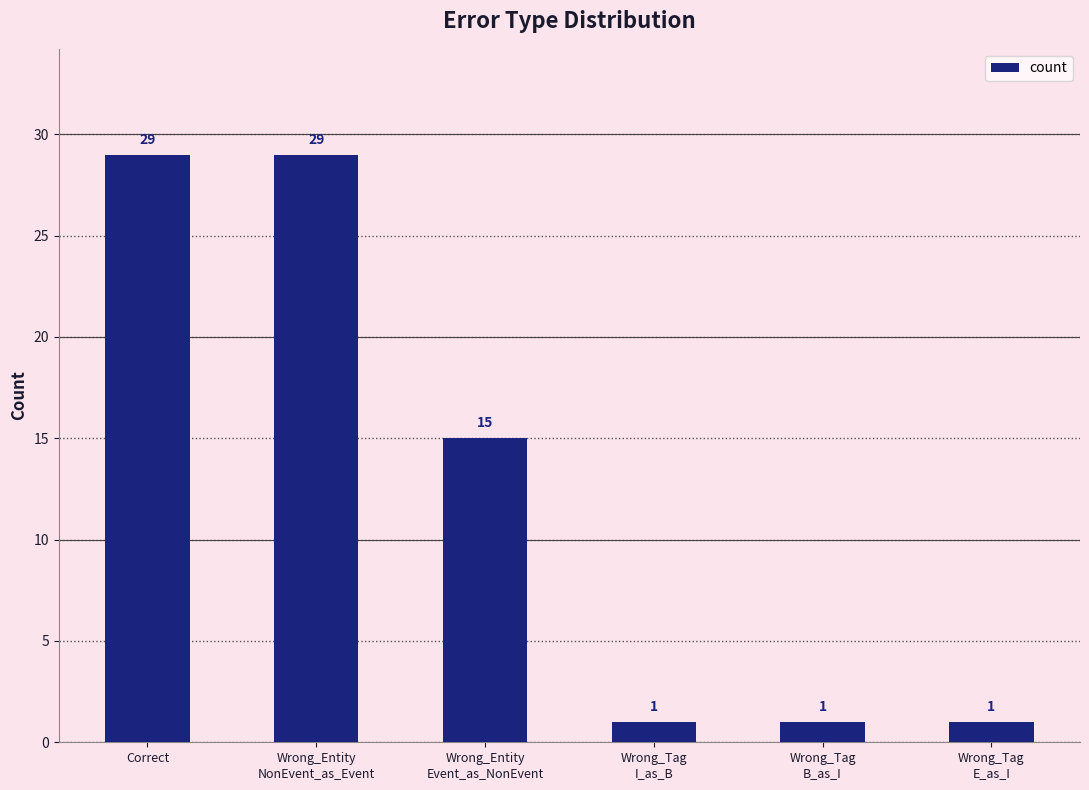

What is the label of the 1st bar from the left?

Correct